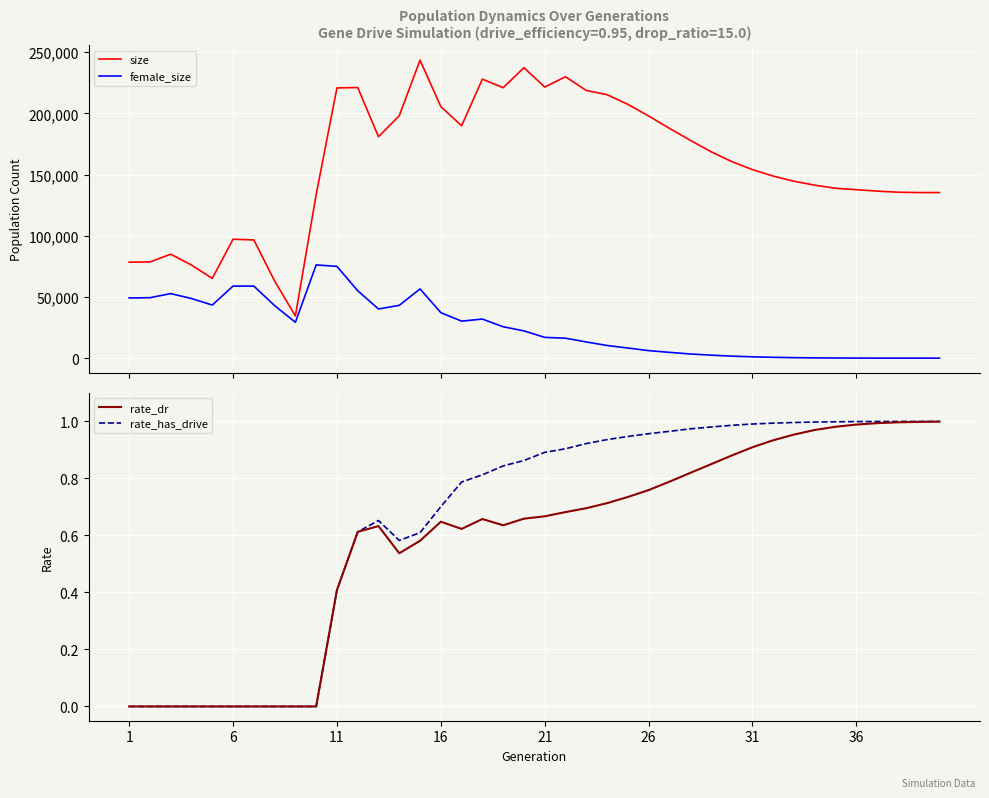

The rate_has_drive series shows 1.7 at 26. True or false?

False